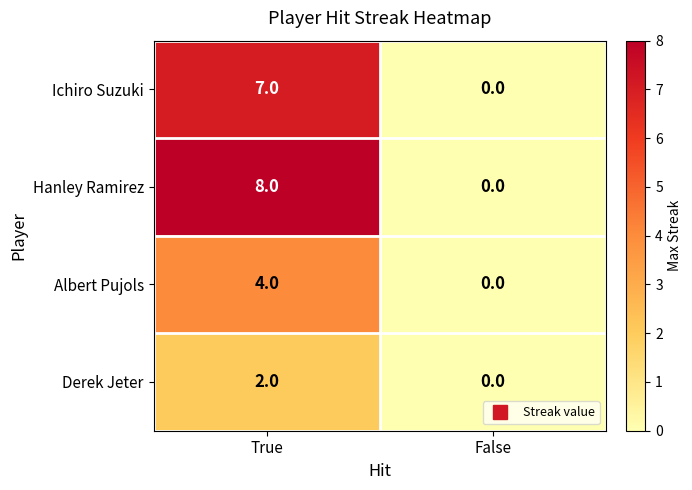

Which category has the highest value across all series?

True